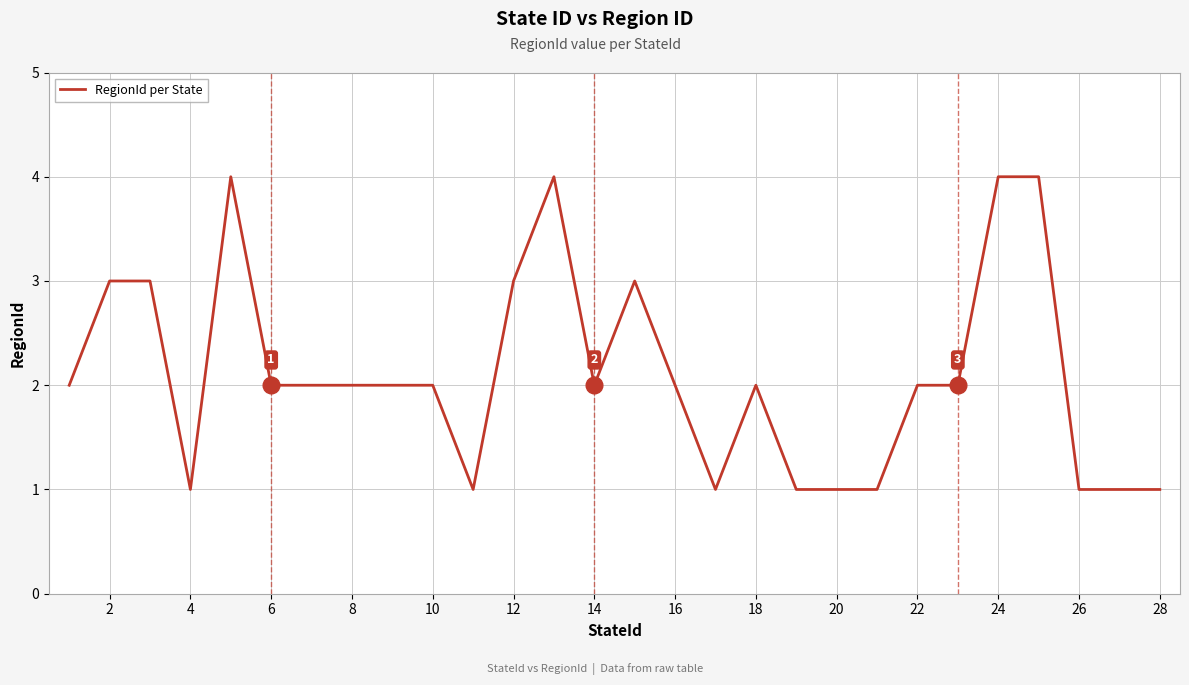

What is the difference between the maximum and minimum values?

3